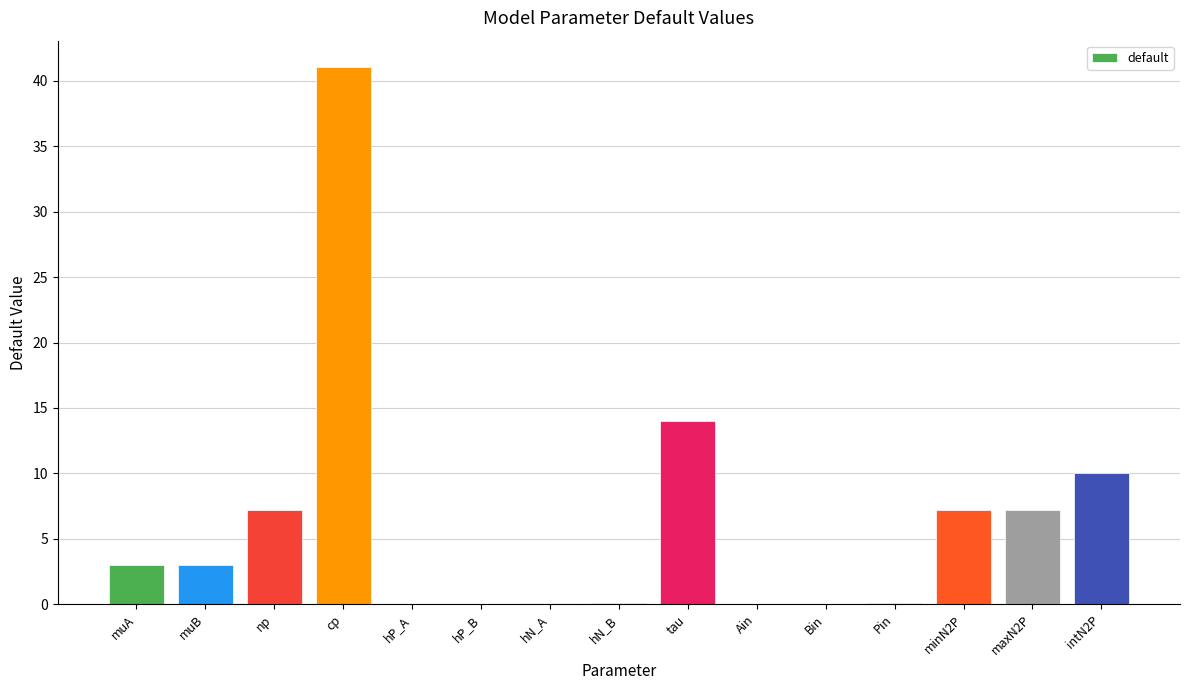

Between muB and np, which is larger?

np